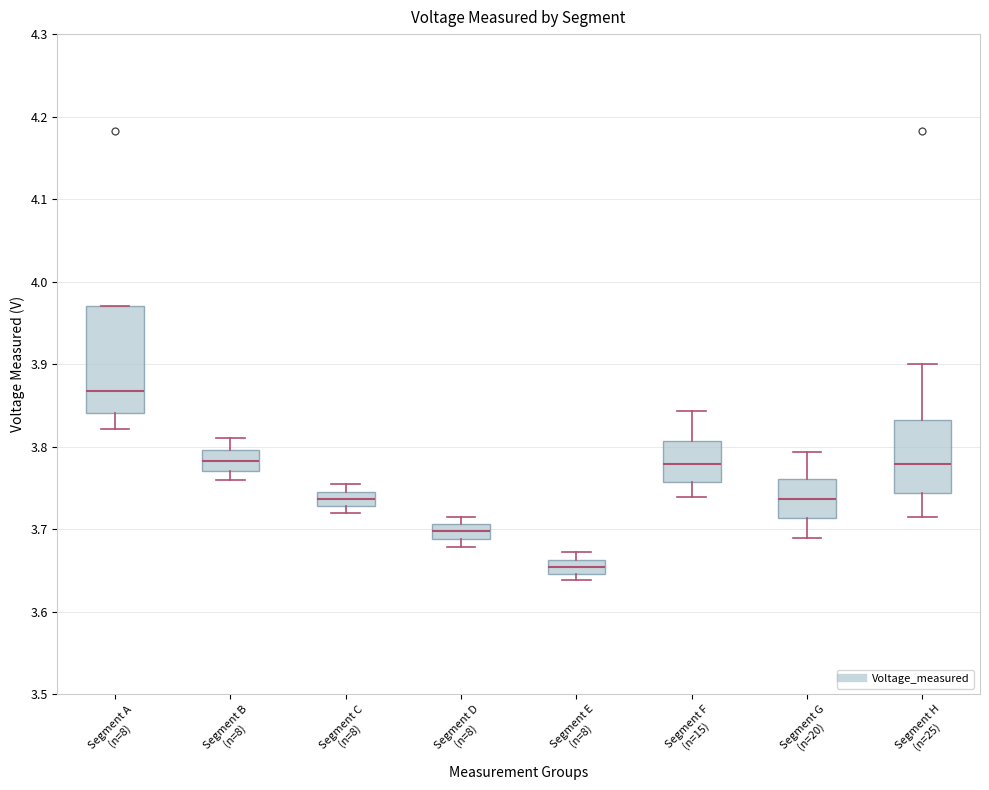

Reading left to right, read every box against the y-axis: the position of its median line, the range the box covers, and the ends of its whiskers. The values are not printed on the chart, so give them approximately, as read against the axis.

Segment A (n=8): median 3.87, box 3.84 to 3.97, whiskers 3.82 to 3.97
Segment B (n=8): median 3.78, box 3.77 to 3.80, whiskers 3.76 to 3.81
Segment C (n=8): median 3.74, box 3.73 to 3.75, whiskers 3.72 to 3.75 (above the box's upper edge)
Segment D (n=8): median 3.70, box 3.69 to 3.71, whiskers 3.68 to 3.72
Segment E (n=8): median 3.65 (inside the box), box 3.65 to 3.66, whiskers 3.64 to 3.67
Segment F (n=15): median 3.78, box 3.76 to 3.81, whiskers 3.74 to 3.84
Segment G (n=20): median 3.74, box 3.71 to 3.76, whiskers 3.69 to 3.79
Segment H (n=25): median 3.78, box 3.74 to 3.83, whiskers 3.72 to 3.90